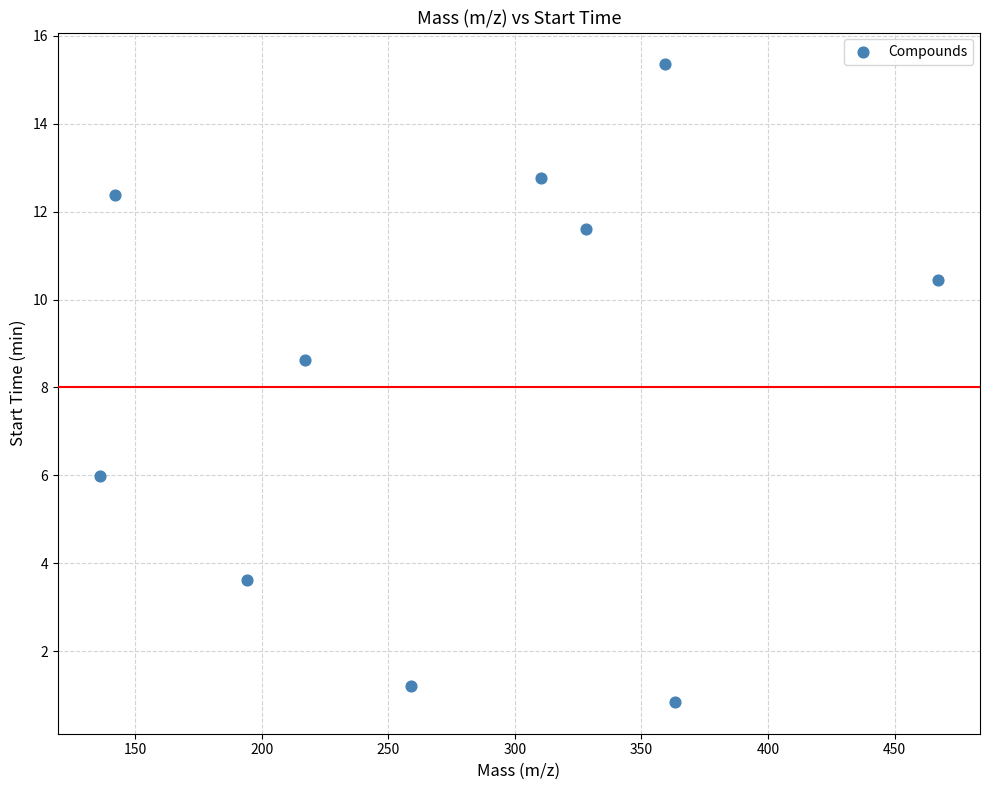

What Y value in the scatter plot is closest to 8?

8.6